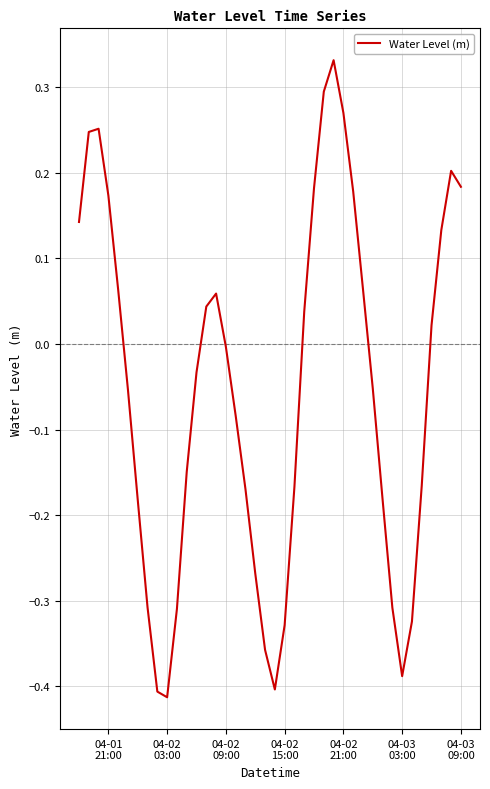

Does the chart display data point markers on the line(s)?

No